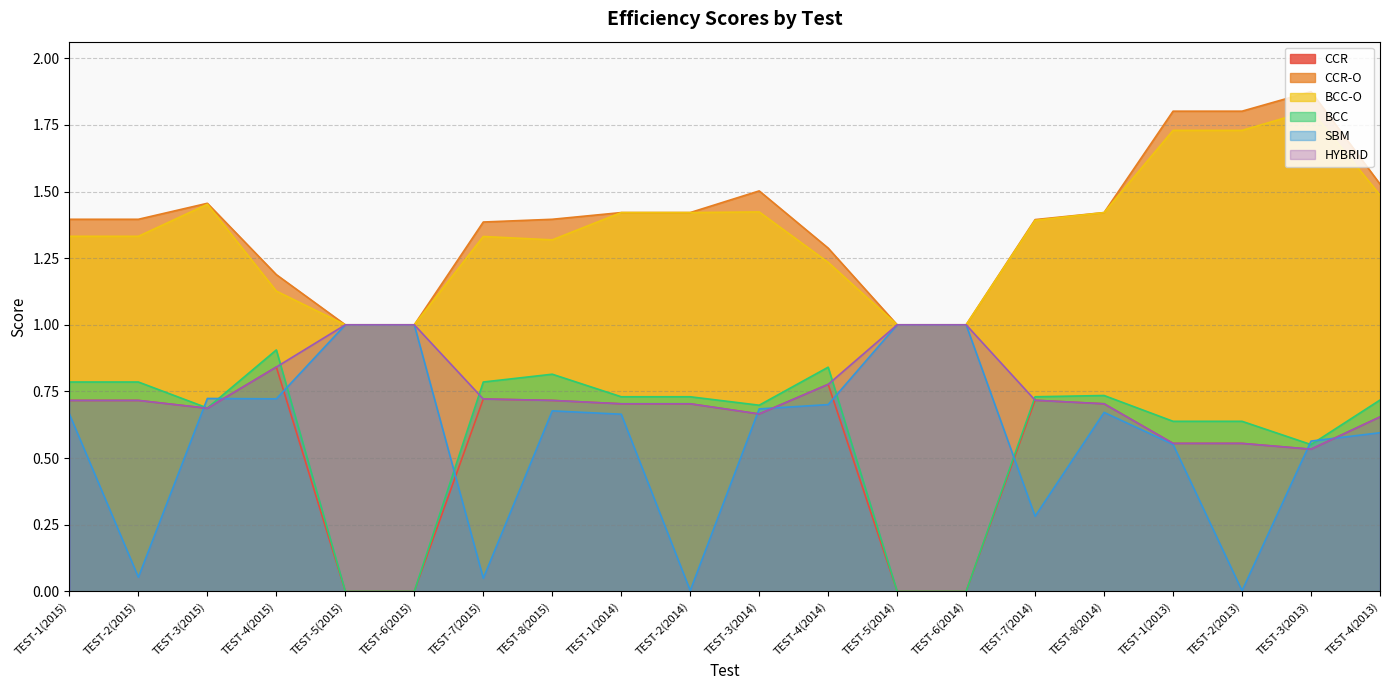

Reading left to right, extract all data points from this chart.

CCR: TEST-1(2015)=0.7	TEST-2(2015)=0.7	TEST-3(2015)=0.7	TEST-4(2015)=0.8	TEST-5(2015)=0.0	TEST-6(2015)=0.0	TEST-7(2015)=0.7	TEST-8(2015)=0.7	TEST-1(2014)=0.7	TEST-2(2014)=0.7	TEST-3(2014)=0.7	TEST-4(2014)=0.8	TEST-5(2014)=0.0	TEST-6(2014)=0.0	TEST-7(2014)=0.7	TEST-8(2014)=0.7	TEST-1(2013)=0.6	TEST-2(2013)=0.6	TEST-3(2013)=0.5	TEST-4(2013)=0.7
CCR-O: TEST-1(2015)=1.4	TEST-2(2015)=1.4	TEST-3(2015)=1.5	TEST-4(2015)=1.2	TEST-5(2015)=1.0	TEST-6(2015)=1.0	TEST-7(2015)=1.4	TEST-8(2015)=1.4	TEST-1(2014)=1.4	TEST-2(2014)=1.4	TEST-3(2014)=1.5	TEST-4(2014)=1.3	TEST-5(2014)=1.0	TEST-6(2014)=1.0	TEST-7(2014)=1.4	TEST-8(2014)=1.4	TEST-1(2013)=1.8	TEST-2(2013)=1.8	TEST-3(2013)=1.9	TEST-4(2013)=1.5
BCC-O: TEST-1(2015)=1.3	TEST-2(2015)=1.3	TEST-3(2015)=1.5	TEST-4(2015)=1.1	TEST-5(2015)=1.0	TEST-6(2015)=1.0	TEST-7(2015)=1.3	TEST-8(2015)=1.3	TEST-1(2014)=1.4	TEST-2(2014)=1.4	TEST-3(2014)=1.4	TEST-4(2014)=1.2	TEST-5(2014)=1.0	TEST-6(2014)=1.0	TEST-7(2014)=1.4	TEST-8(2014)=1.4	TEST-1(2013)=1.7	TEST-2(2013)=1.7	TEST-3(2013)=1.8	TEST-4(2013)=1.5
BCC: TEST-1(2015)=0.8	TEST-2(2015)=0.8	TEST-3(2015)=0.7	TEST-4(2015)=0.9	TEST-5(2015)=0.0	TEST-6(2015)=0.0	TEST-7(2015)=0.8	TEST-8(2015)=0.8	TEST-1(2014)=0.7	TEST-2(2014)=0.7	TEST-3(2014)=0.7	TEST-4(2014)=0.8	TEST-5(2014)=0.0	TEST-6(2014)=0.0	TEST-7(2014)=0.7	TEST-8(2014)=0.7	TEST-1(2013)=0.6	TEST-2(2013)=0.6	TEST-3(2013)=0.6	TEST-4(2013)=0.7
SBM: TEST-1(2015)=0.7	TEST-2(2015)=0.1	TEST-3(2015)=0.7	TEST-4(2015)=0.7	TEST-5(2015)=1.0	TEST-6(2015)=1.0	TEST-7(2015)=0.0	TEST-8(2015)=0.7	TEST-1(2014)=0.7	TEST-2(2014)=0.0	TEST-3(2014)=0.7	TEST-4(2014)=0.7	TEST-5(2014)=1.0	TEST-6(2014)=1.0	TEST-7(2014)=0.3	TEST-8(2014)=0.7	TEST-1(2013)=0.6	TEST-2(2013)=0.0	TEST-3(2013)=0.6	TEST-4(2013)=0.6
HYBRID: TEST-1(2015)=0.7	TEST-2(2015)=0.7	TEST-3(2015)=0.7	TEST-4(2015)=0.8	TEST-5(2015)=1.0	TEST-6(2015)=1.0	TEST-7(2015)=0.7	TEST-8(2015)=0.7	TEST-1(2014)=0.7	TEST-2(2014)=0.7	TEST-3(2014)=0.7	TEST-4(2014)=0.8	TEST-5(2014)=1.0	TEST-6(2014)=1.0	TEST-7(2014)=0.7	TEST-8(2014)=0.7	TEST-1(2013)=0.6	TEST-2(2013)=0.6	TEST-3(2013)=0.5	TEST-4(2013)=0.7